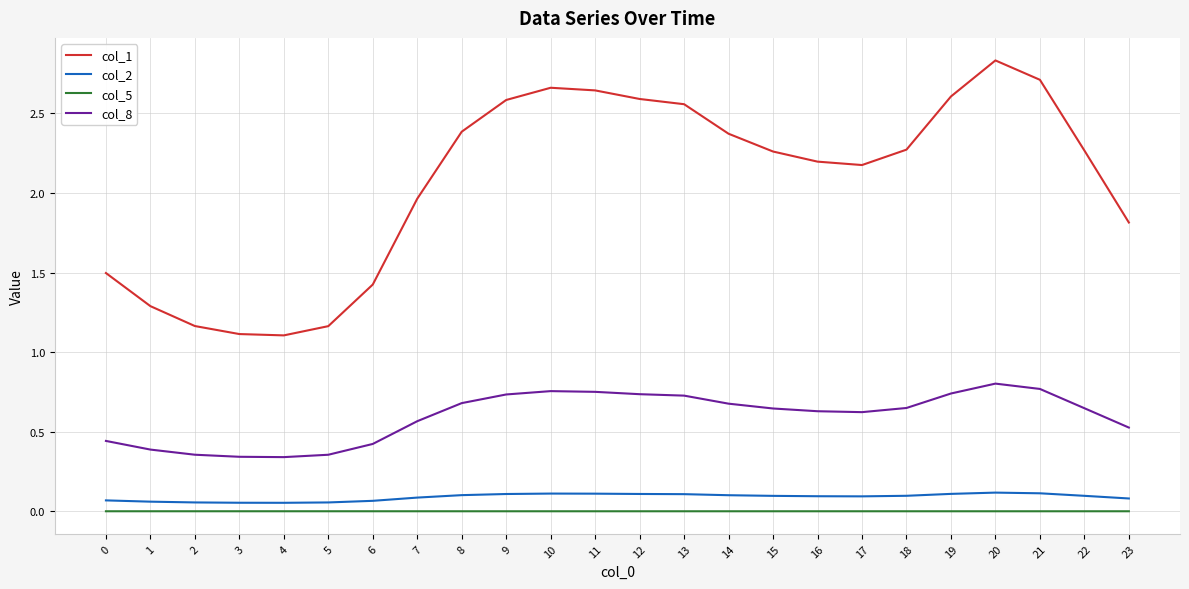

At how many categories does at least one series exceed 2?

15